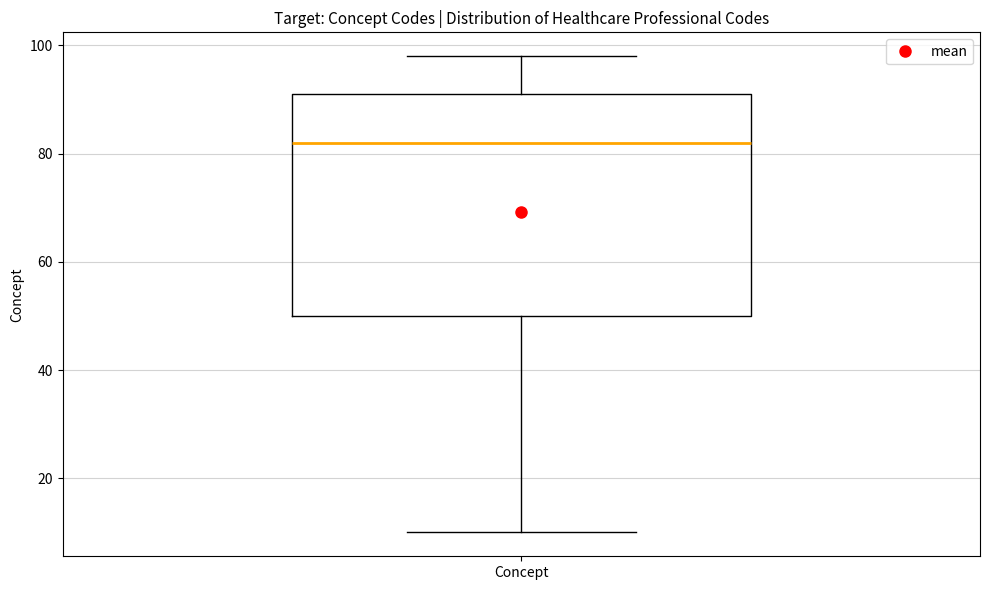

Where is the upper edge of the box for Concept on the y-axis? The values are not printed on the chart, so give them approximately, as read against the axis.

92